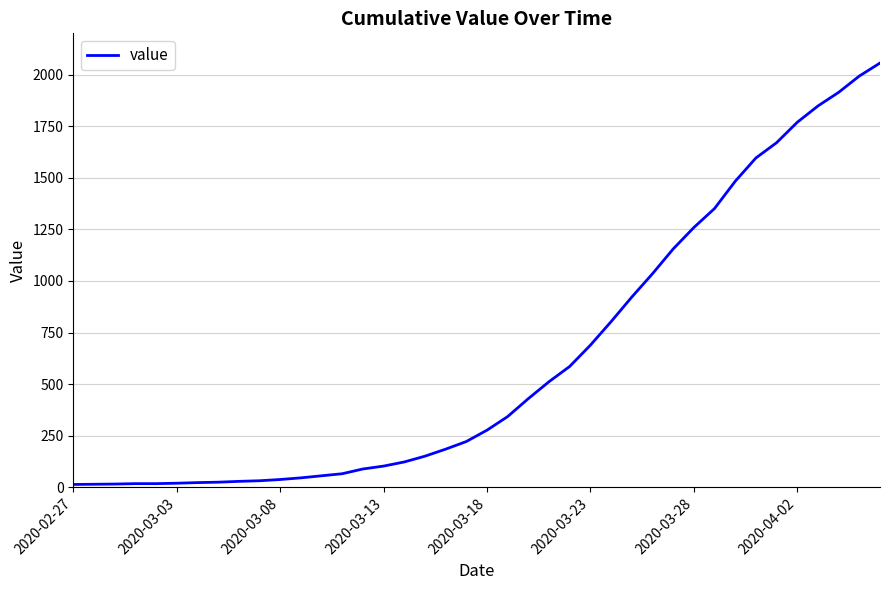

What is the difference between the maximum and minimum values?

2042